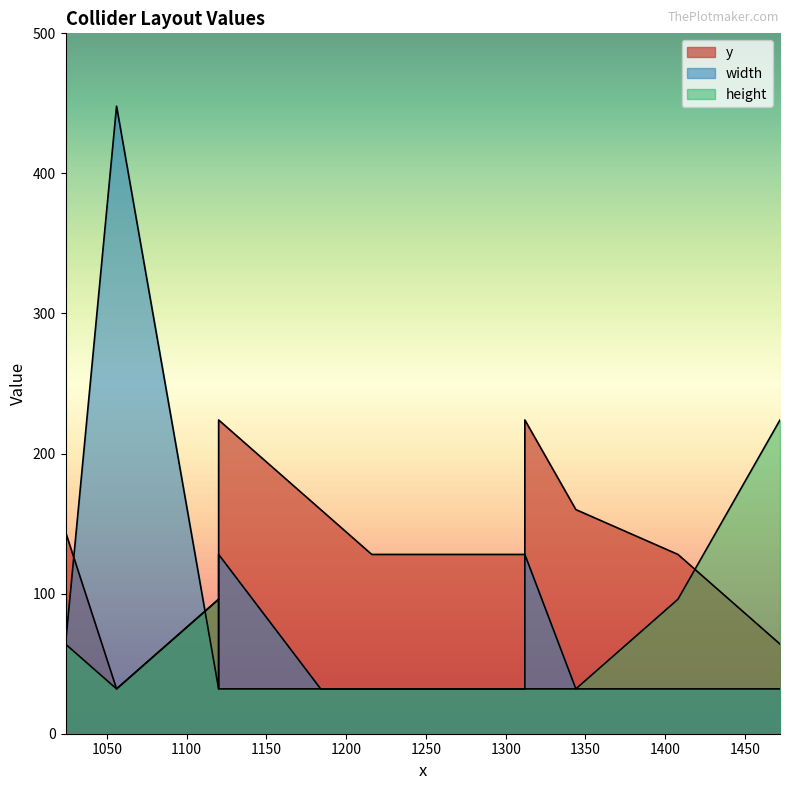

What is the difference between the width values at 1024 and 1344?

32